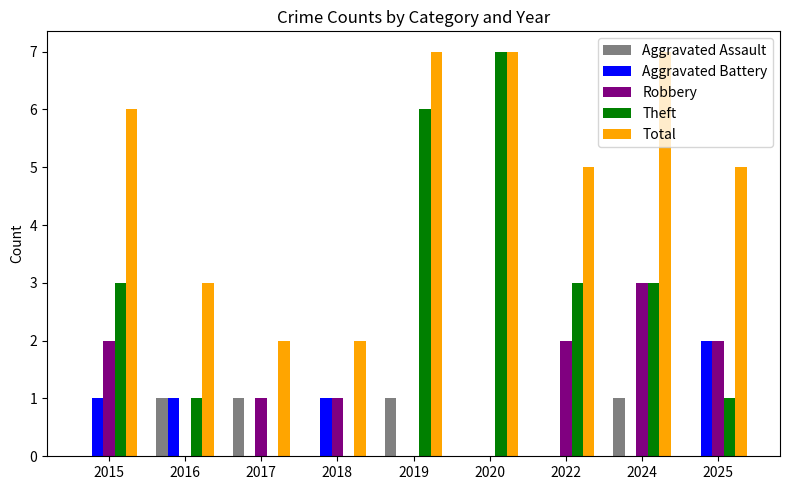

Reading left to right, extract all data points from this chart.

Aggravated Assault: 0	1	1	0	1	0	0	1	0
Aggravated Battery: 1	1	0	1	0	0	0	0	2
Robbery: 2	0	1	1	0	0	2	3	2
Theft: 3	1	0	0	6	7	3	3	1
Total: 6	3	2	2	7	7	5	7	5